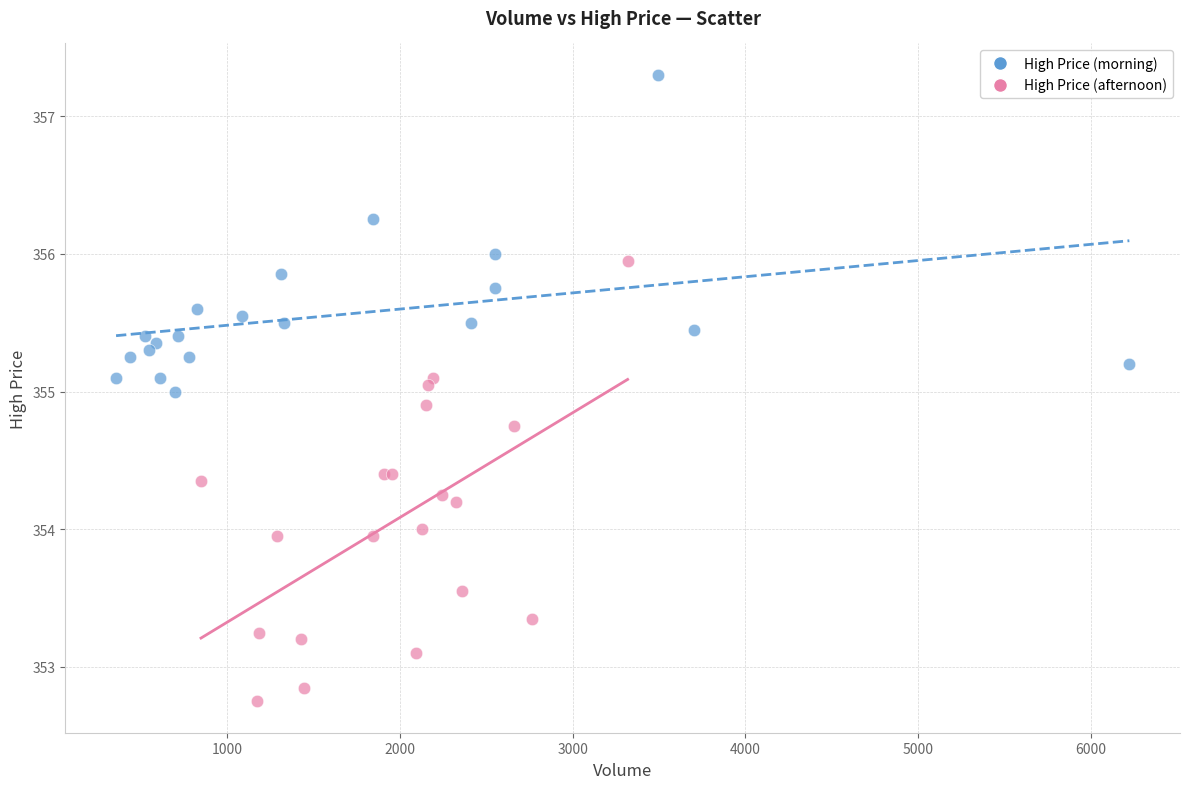

Which series contains the highest Y value?

High Price (morning)